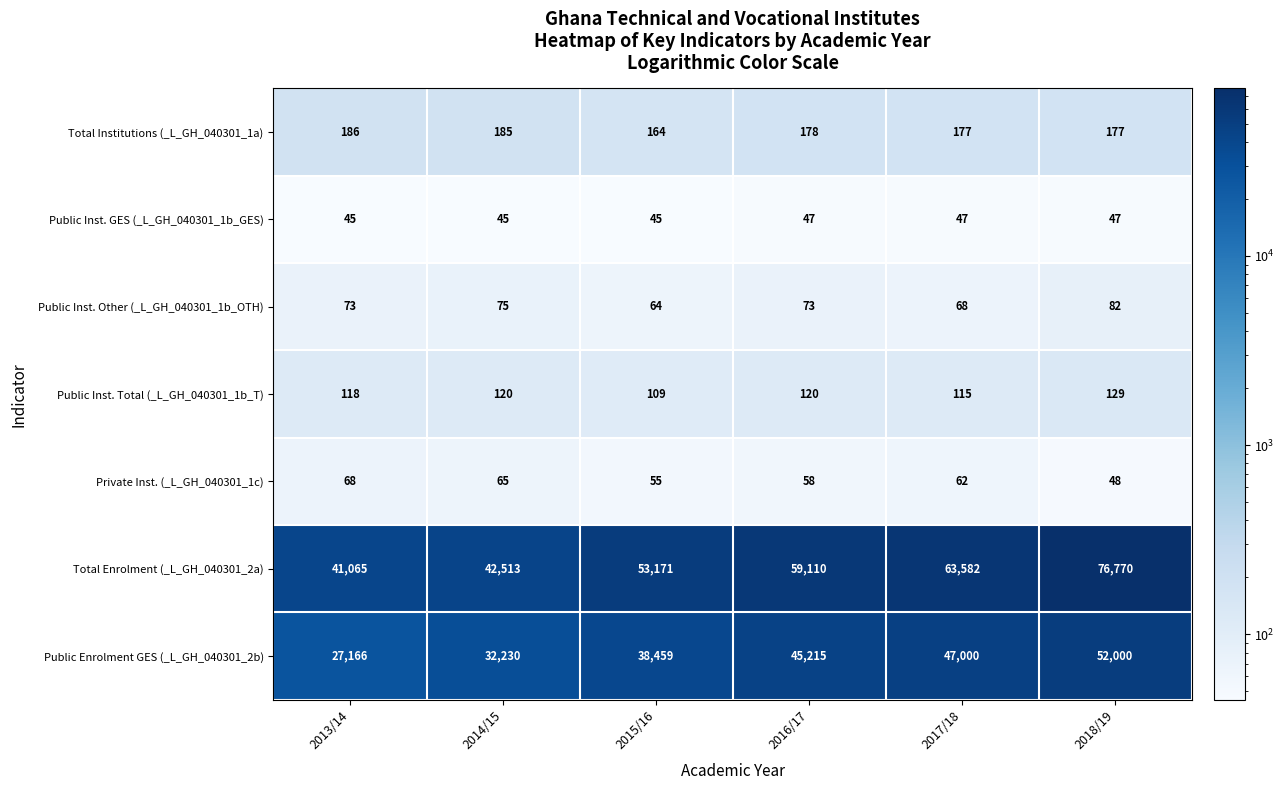

What is the maximum value for Public Inst. GES (_L_GH_040301_1b_GES)?

47